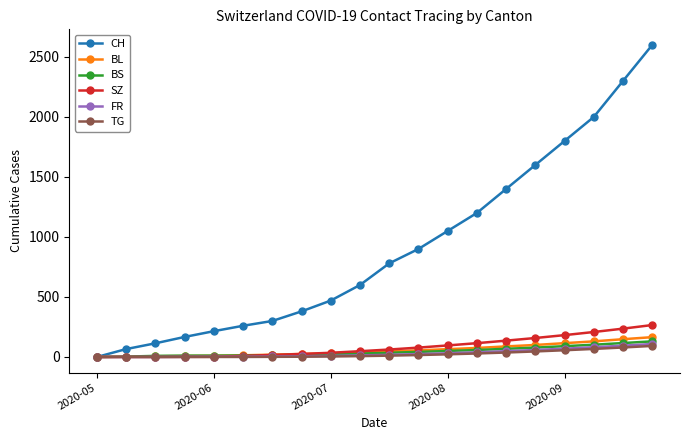

What is the maximum value shown in the chart?

2600